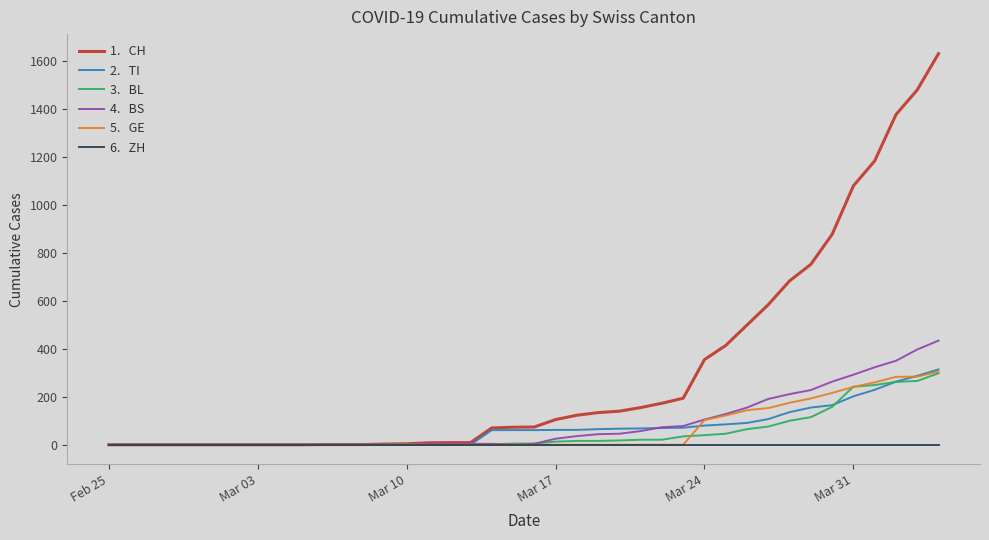

What is the maximum value shown in the chart?

1630